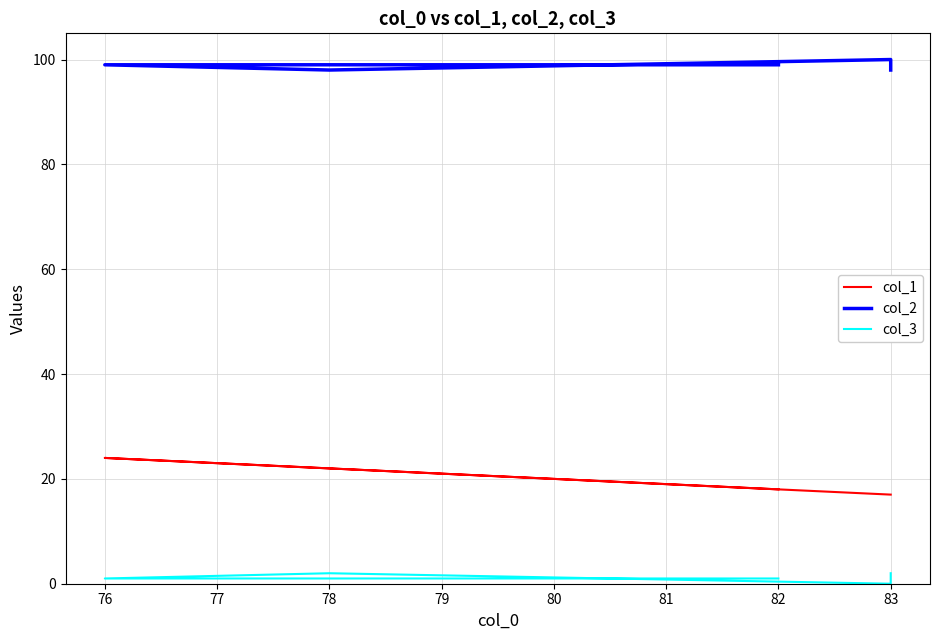

What is the greatest value displayed?

100